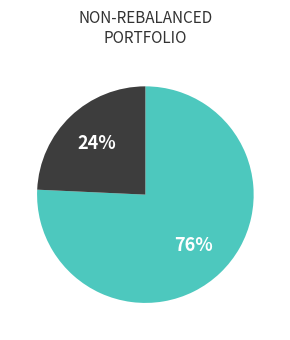

Does any single category account for the majority?

Yes